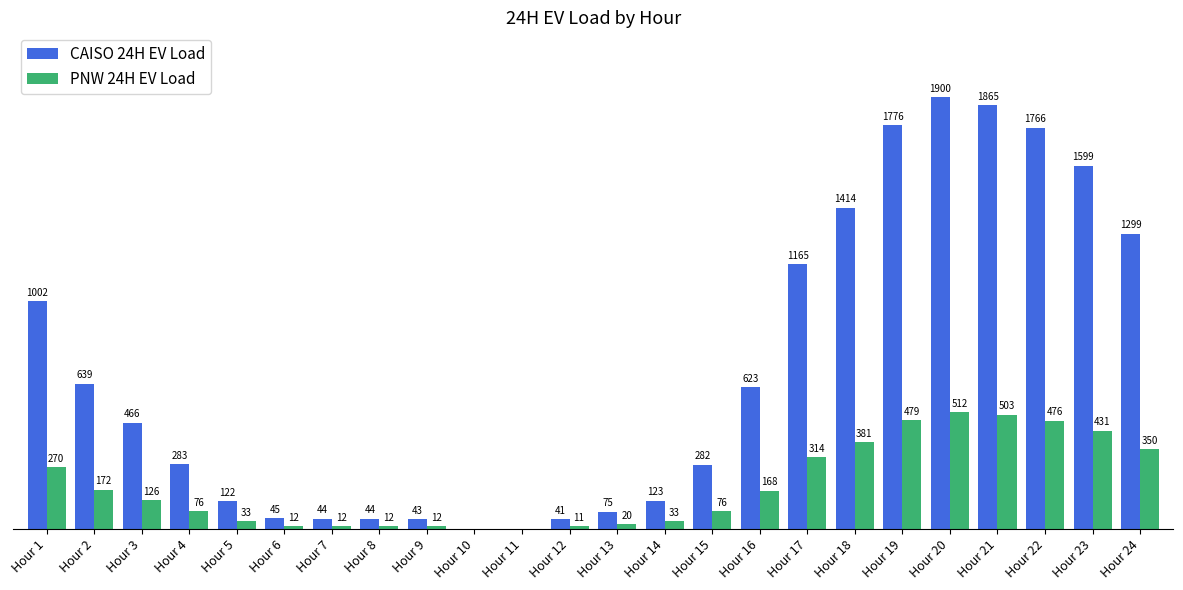

Between Hour 16 and Hour 24, which series saw the biggest shift?

CAISO 24H EV Load